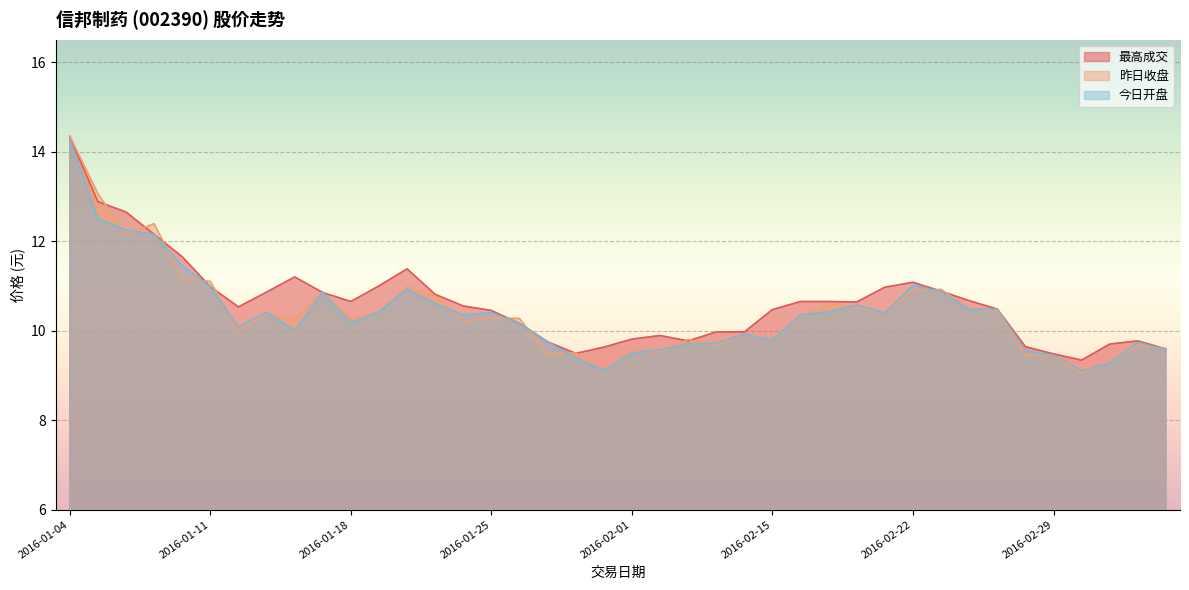

True or false: 今日开盘 and 最高成交 cross at least once.

False